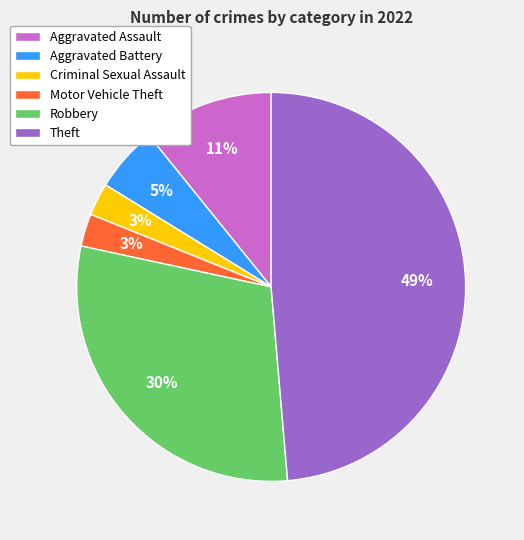

Which slice is the largest?

Theft